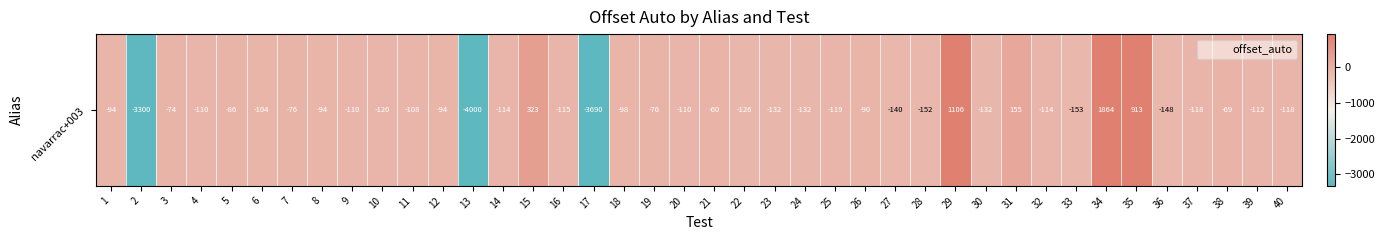

Which category has the highest value across all series?

34